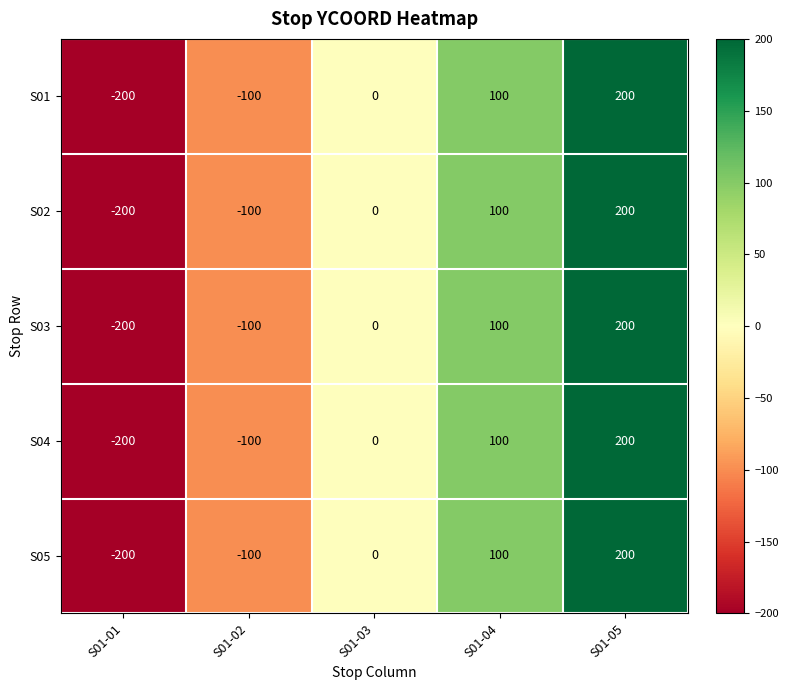

Rank the categories by S03 value from lowest to highest.

S01-01, S01-02, S01-03, S01-04, S01-05